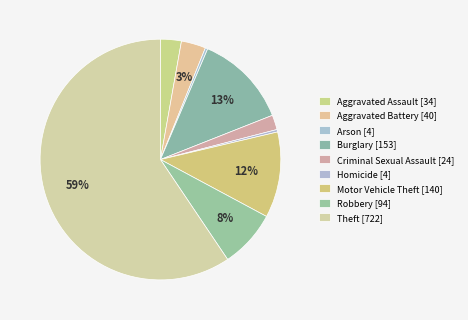

Is the sum of Theft and Motor Vehicle Theft greater than half?

Yes